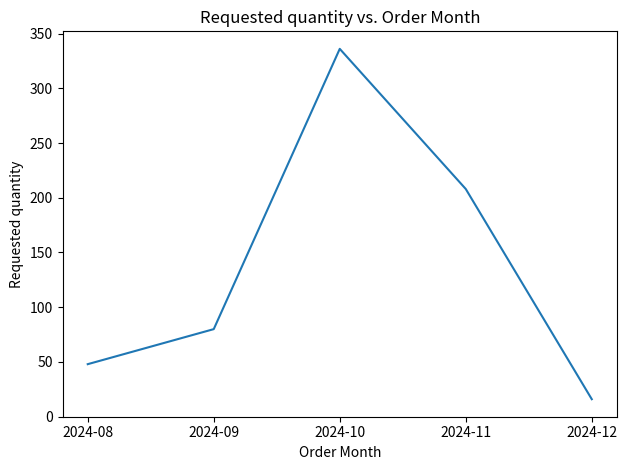

What is the difference between the maximum and minimum values?

320